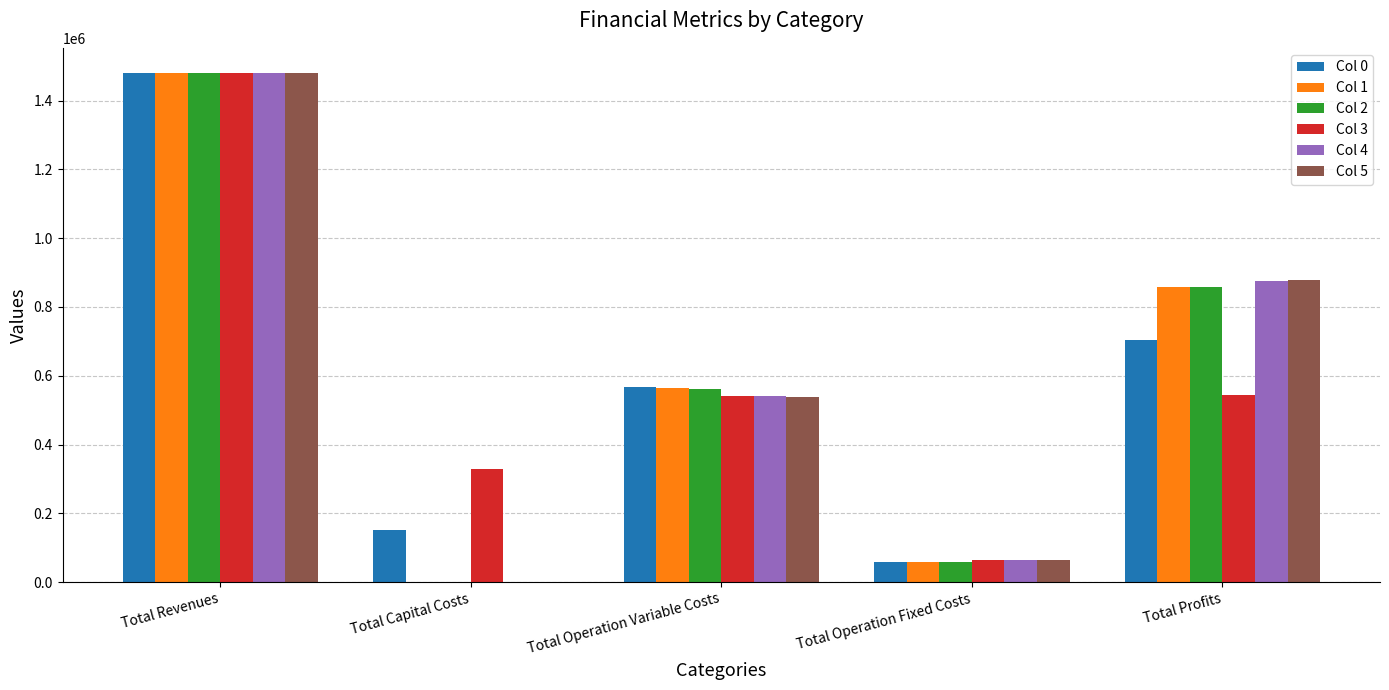

What is the total value across all series at Total Capital Costs?

481547.0